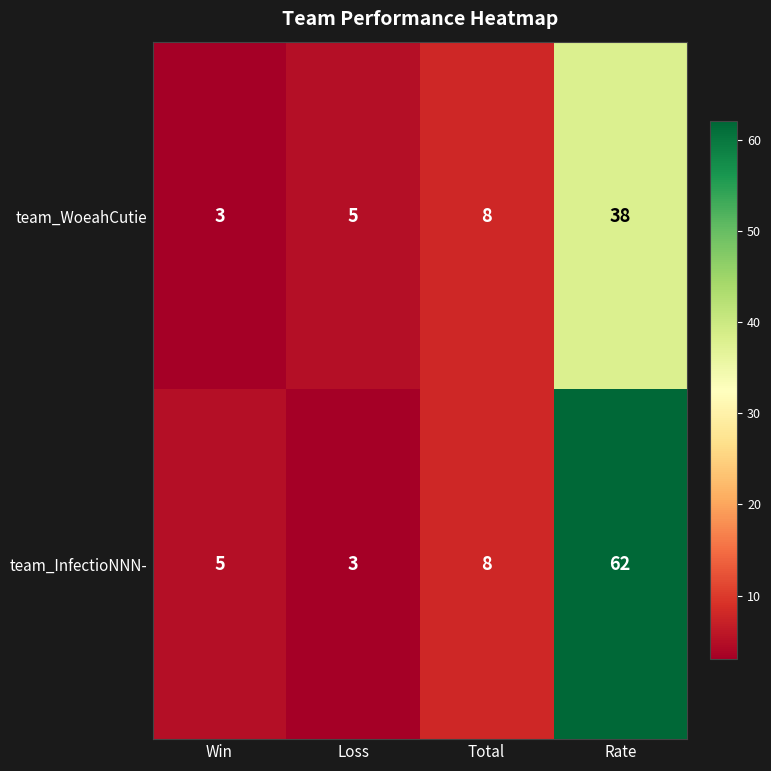

Reading left to right, list all the values displayed in this chart.

team_WoeahCutie: 3	5	8	38
team_InfectioNNN-: 5	3	8	62